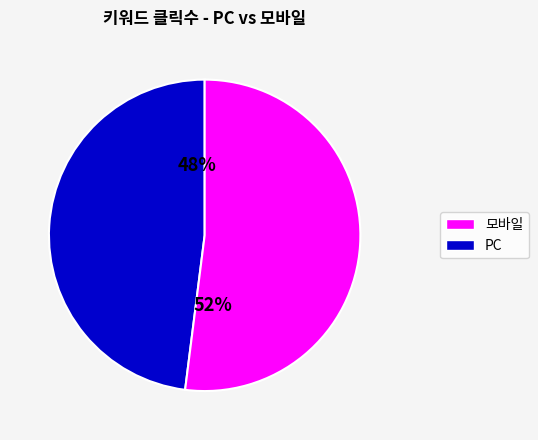

How many segments does this pie chart have?

2